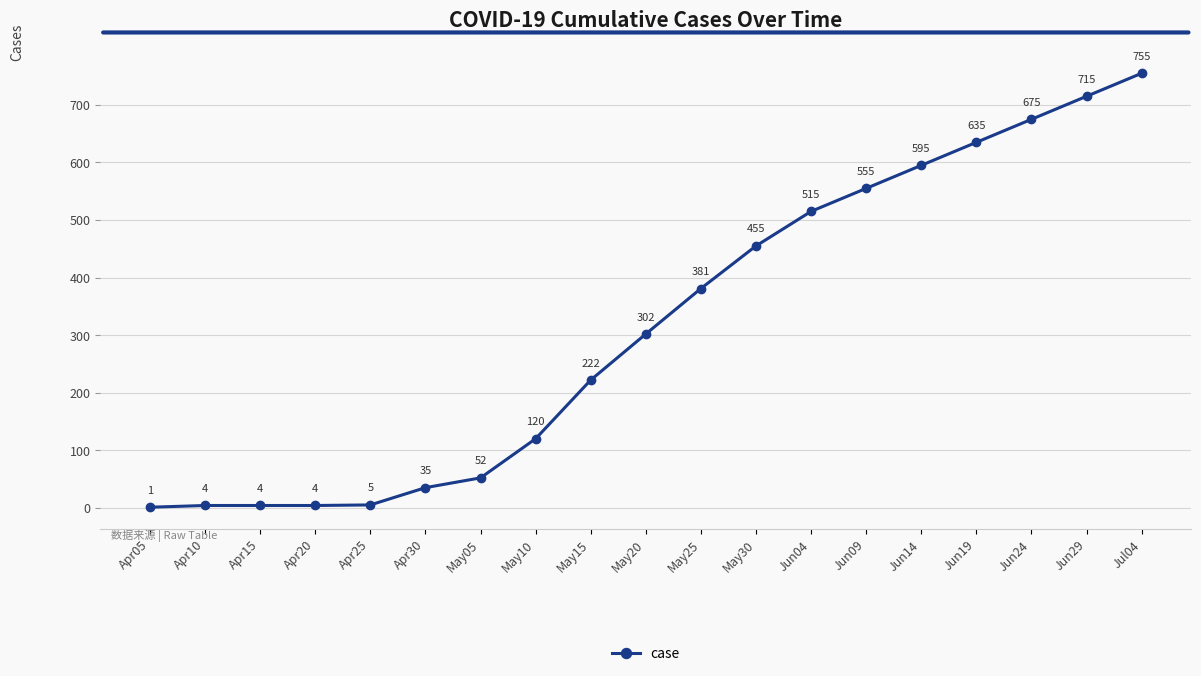

What is the approximate value at Jun09?

555